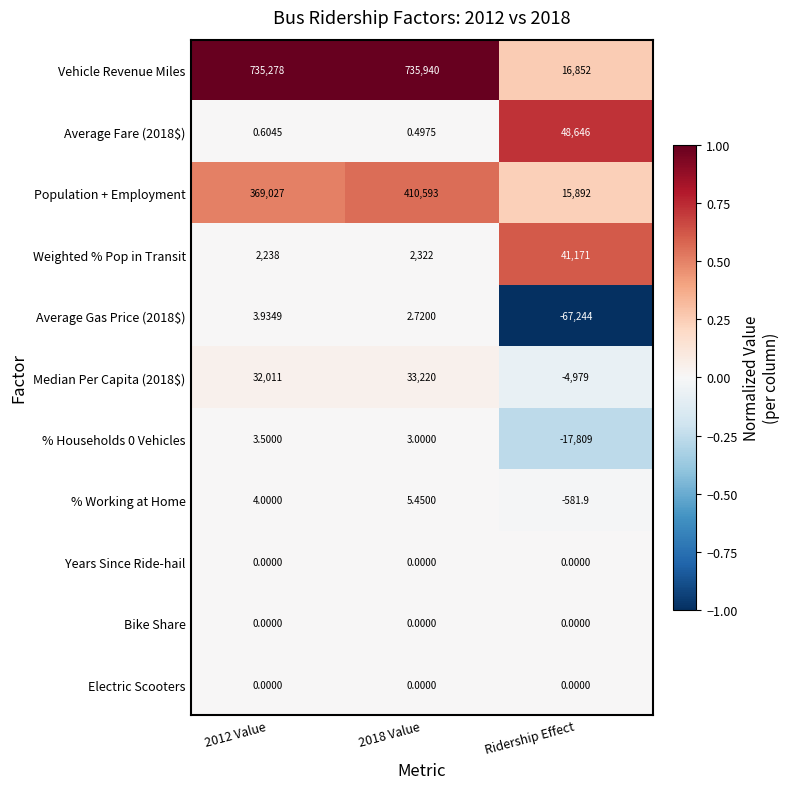

Which series changed the most between 2012 Value and 2018 Value?

Population + Employment